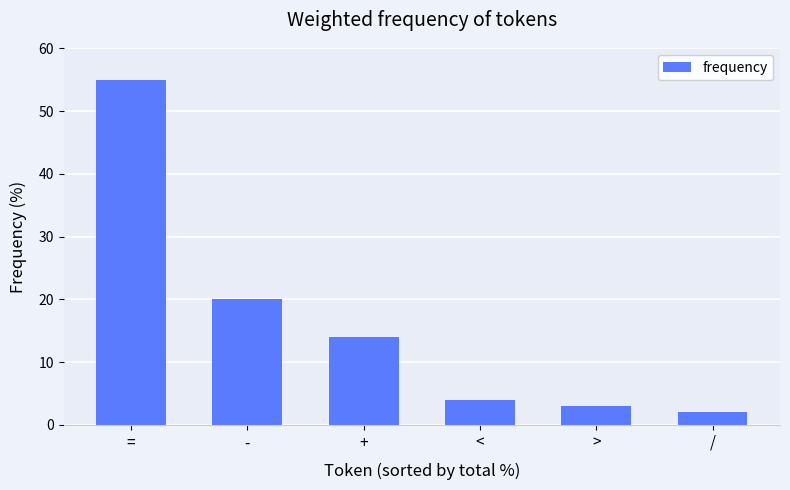

What is the difference between the second highest and minimum values?

18